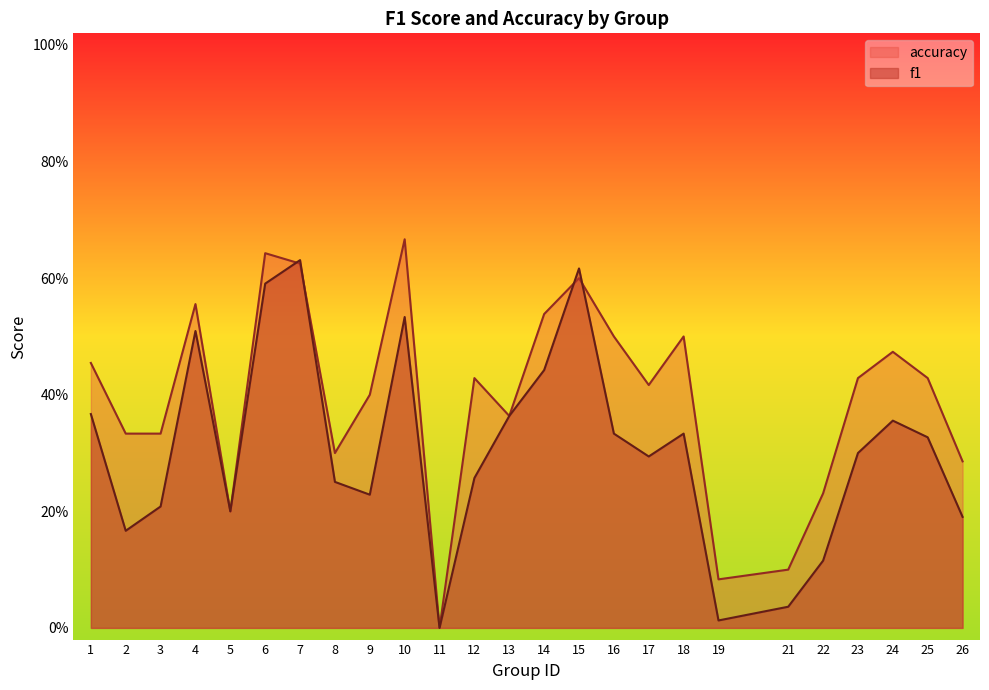

Reading left to right, what are all the values shown in this chart?

f1: 1=0.4	2=0.2	3=0.2	4=0.5	5=0.2	6=0.6	7=0.6	8=0.3	9=0.2	10=0.5	11=0.0	12=0.3	13=0.4	14=0.4	15=0.6	16=0.3	17=0.3	18=0.3	19=0.0	21=0.0	22=0.1	23=0.3	24=0.4	25=0.3	26=0.2
accuracy: 1=0.5	2=0.3	3=0.3	4=0.6	5=0.2	6=0.6	7=0.6	8=0.3	9=0.4	10=0.7	11=0.0	12=0.4	13=0.4	14=0.5	15=0.6	16=0.5	17=0.4	18=0.5	19=0.1	21=0.1	22=0.2	23=0.4	24=0.5	25=0.4	26=0.3